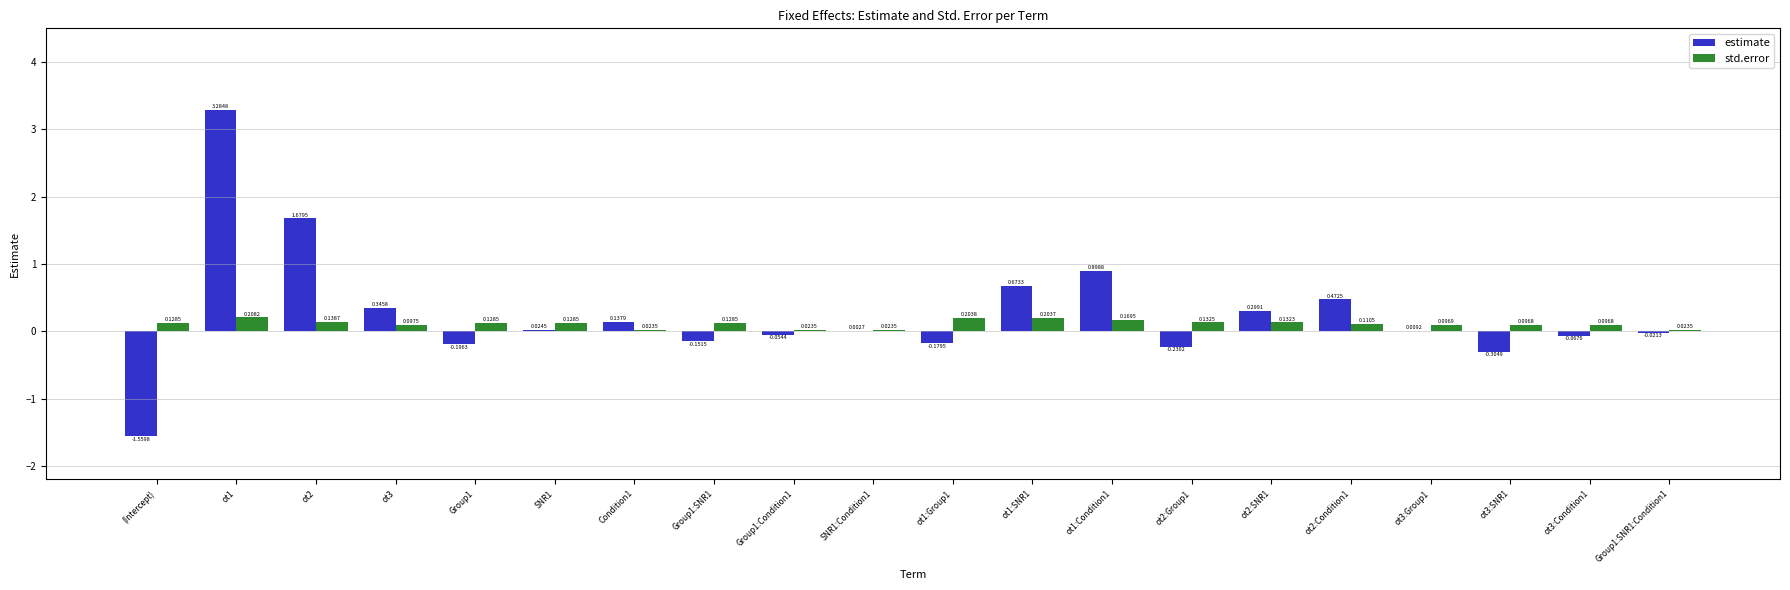

Which series has the largest range (max minus min)?

estimate